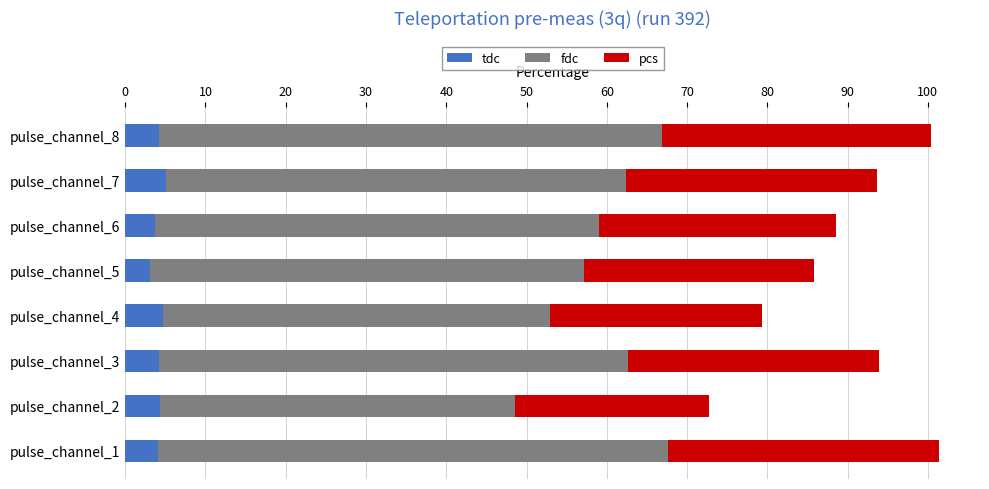

What is the average value of the tdc series?

4.2